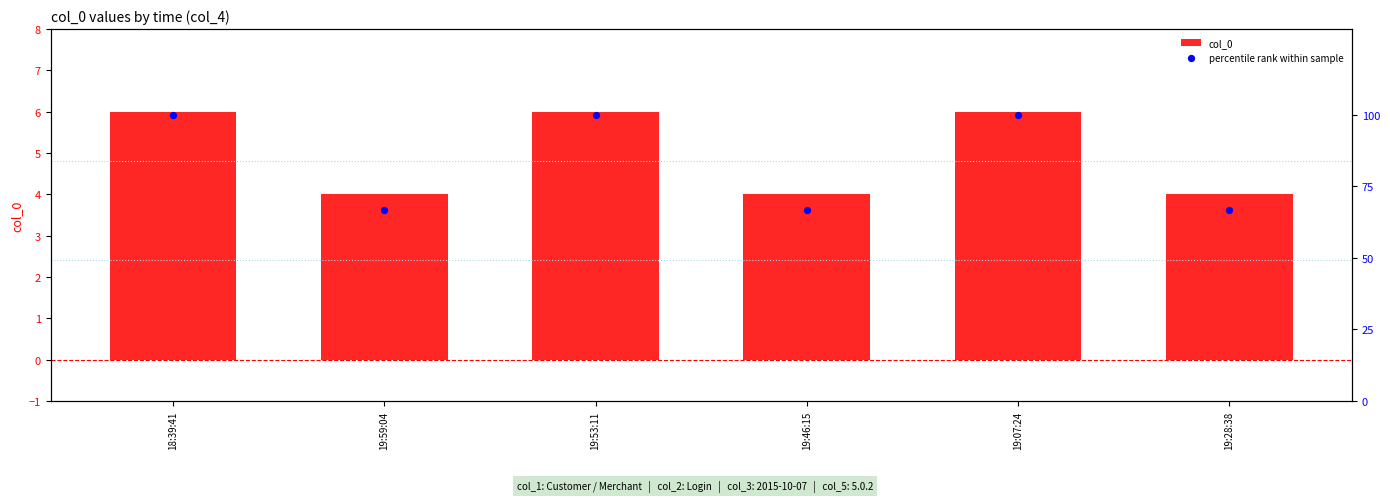

Which series reaches the maximum Y coordinate?

percentile rank within sample